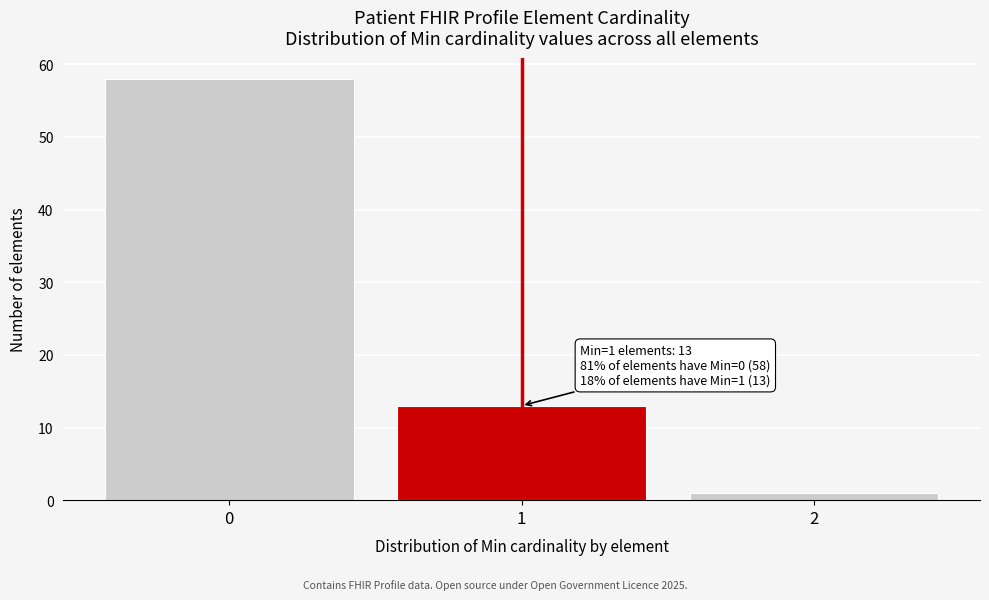

Reading right to left, transcribe all the data shown in this chart.

2=1	1=13	0=58